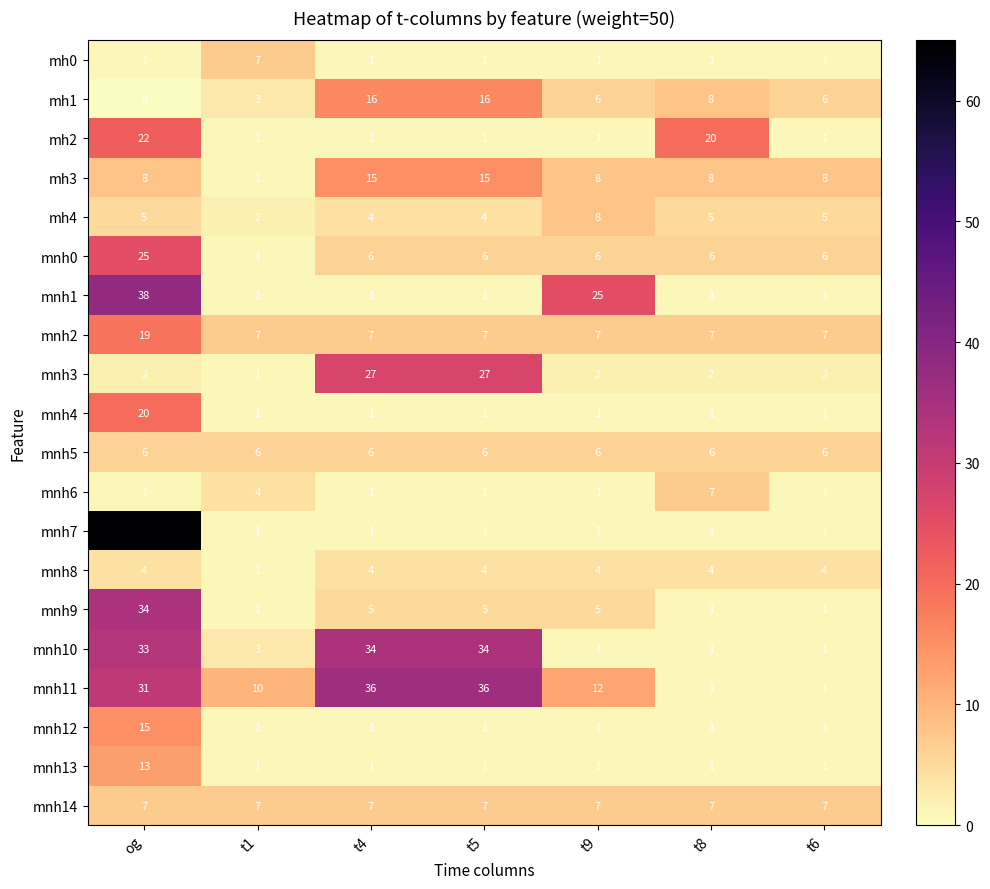

The value of mnh4 at t4 is 1. True or false?

True